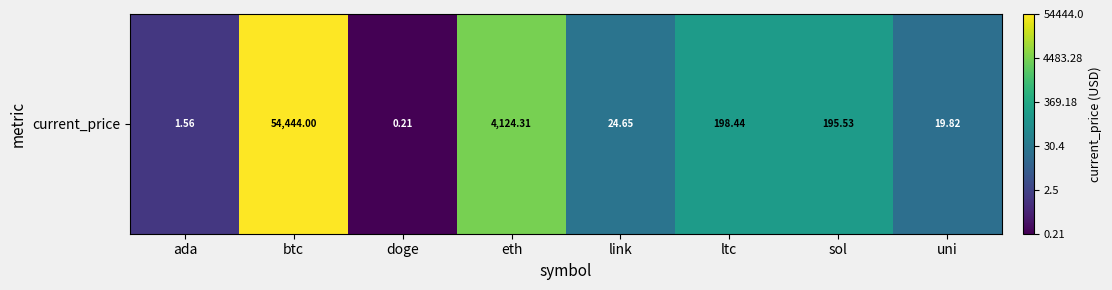

The chart shows a value of 4.7 at btc. True or false?

True